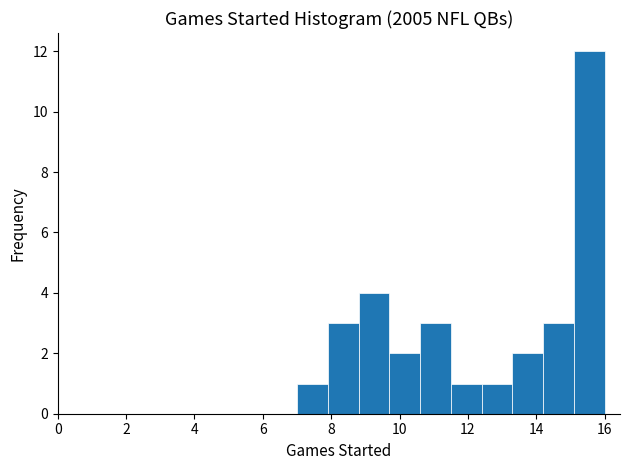

What is the height of the bar covering 7.0 to 7.9 on the x-axis? Neither the bar edges nor the heights are printed on the chart, so give them approximately, as read against the axes.

1